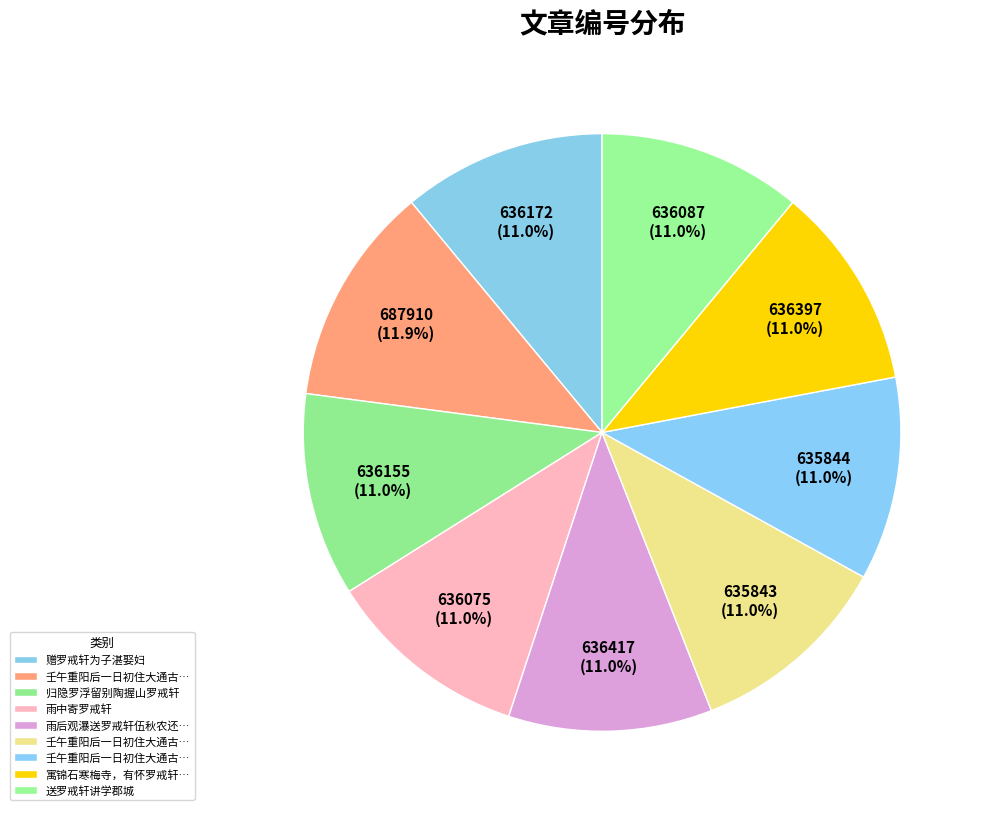

Does any single category account for the majority?

No